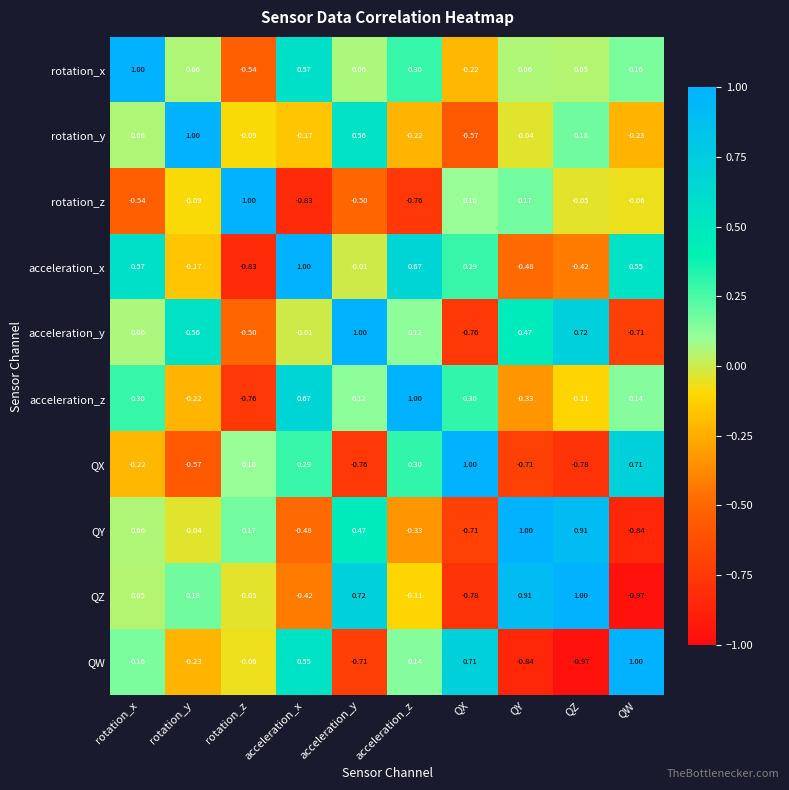

Which category has the highest value in the QW series?

QW